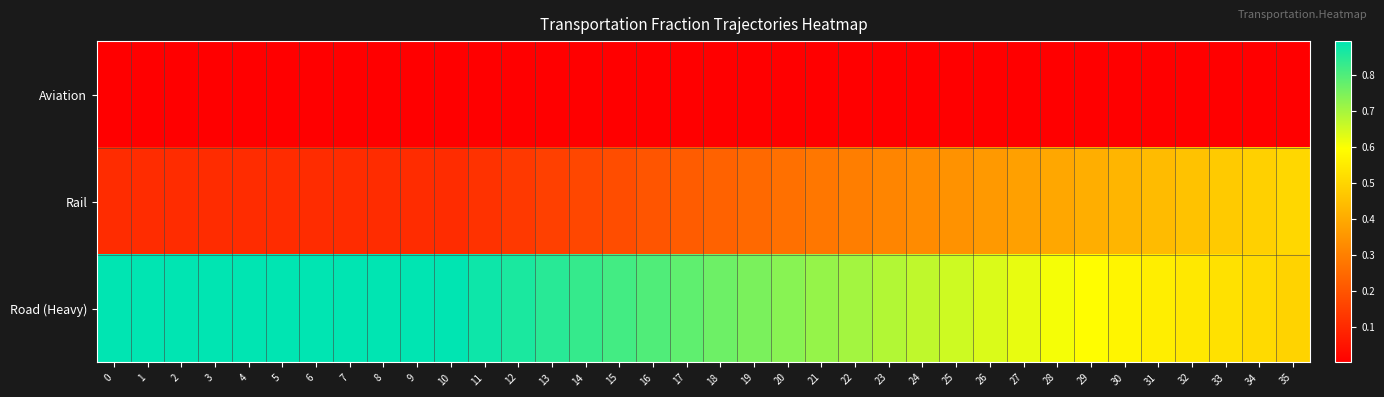

What is the maximum value shown in the chart?

0.9